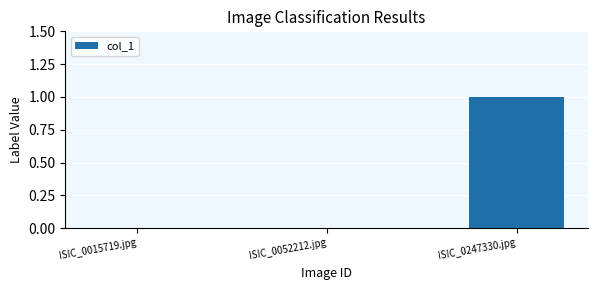

Is it true that the value at ISIC_0052212.jpg is 0?

True